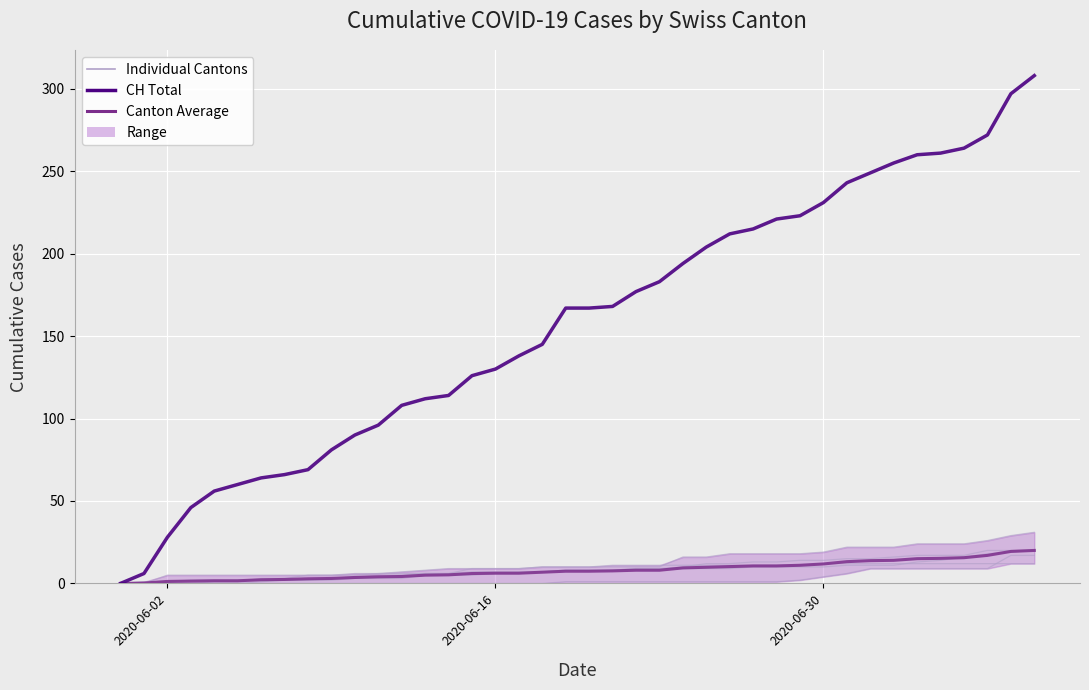

Which category has the highest value in the BL series?

2020-07-09